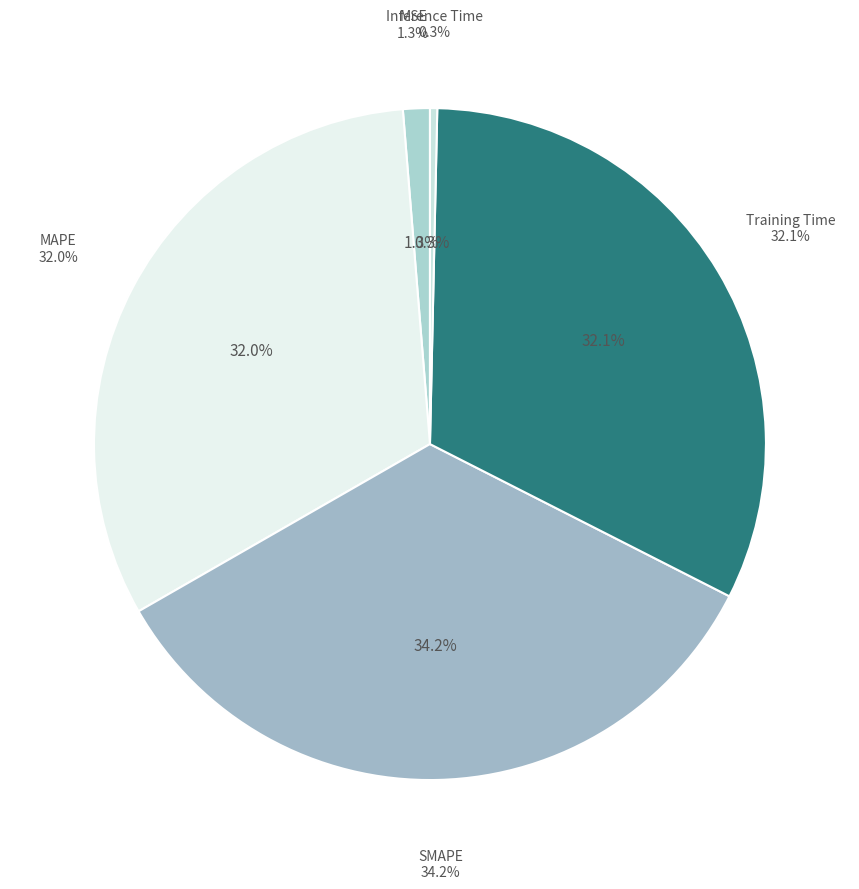

Is MAPE the majority of the pie?

No